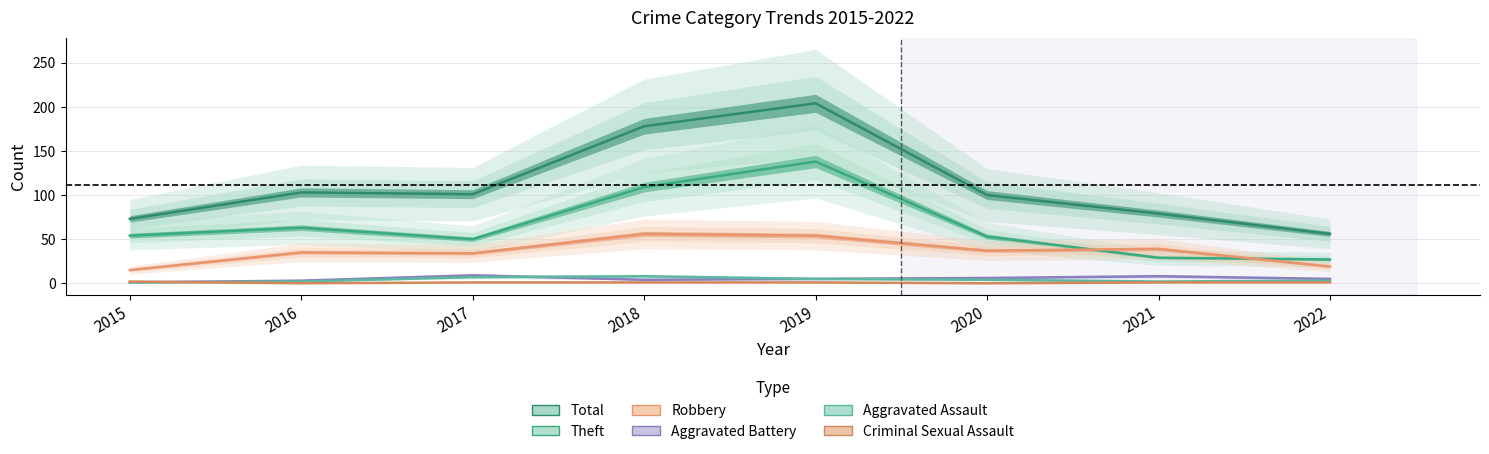

What is the total value across all series at 2017?

202